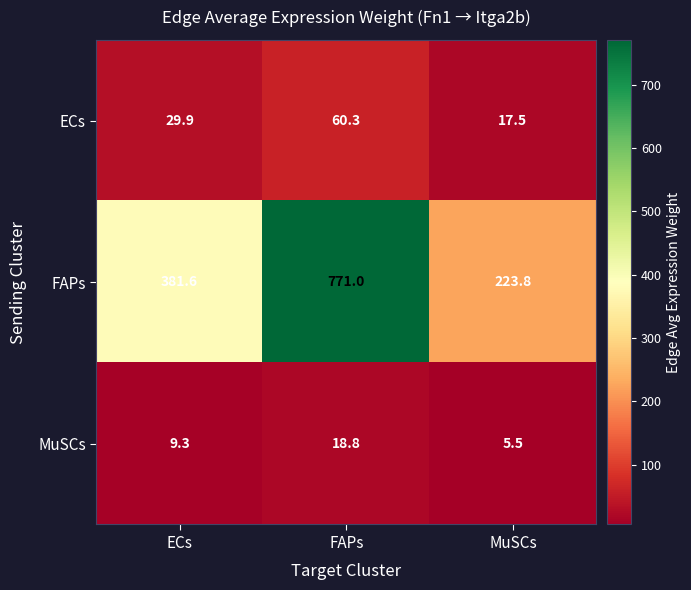

The value of FAPs at MuSCs is 223.8. True or false?

True